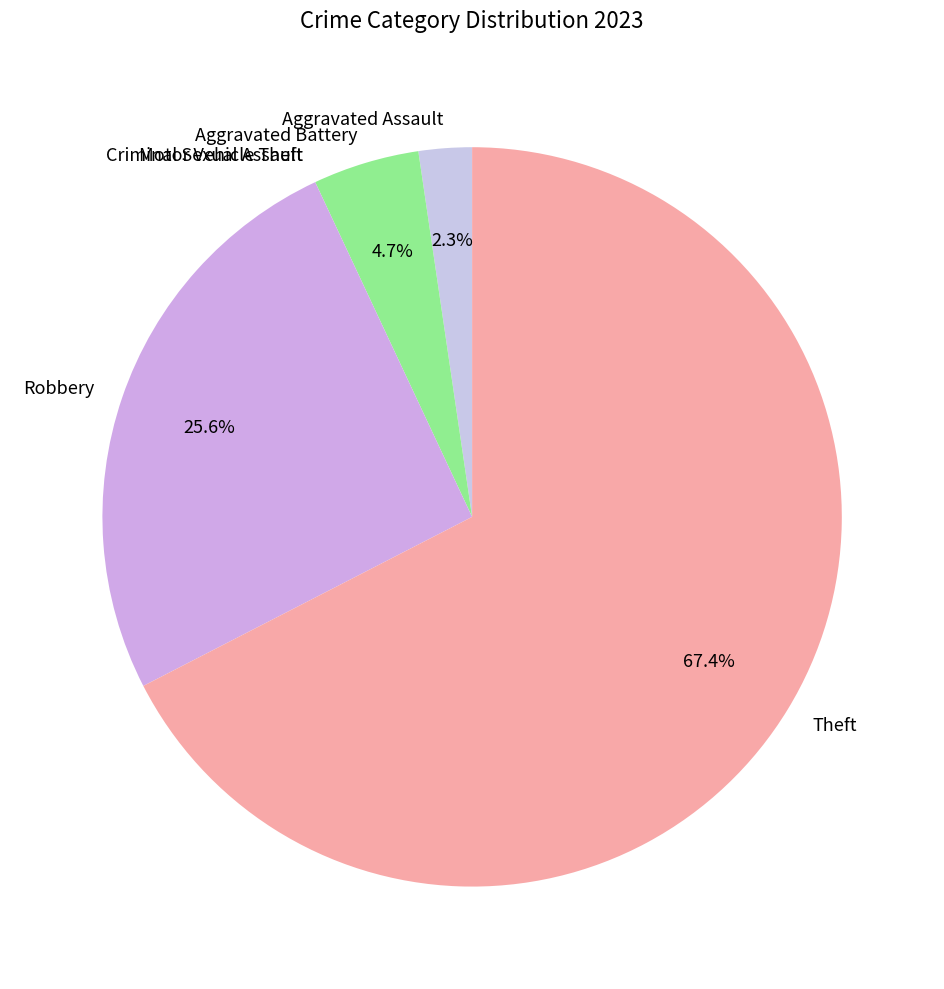

What is the largest slice in the pie chart?

Theft